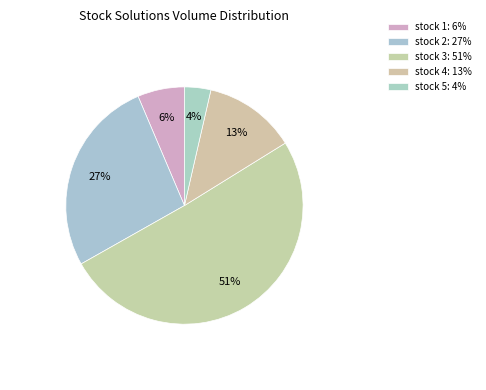

How many slices are in this pie chart?

5